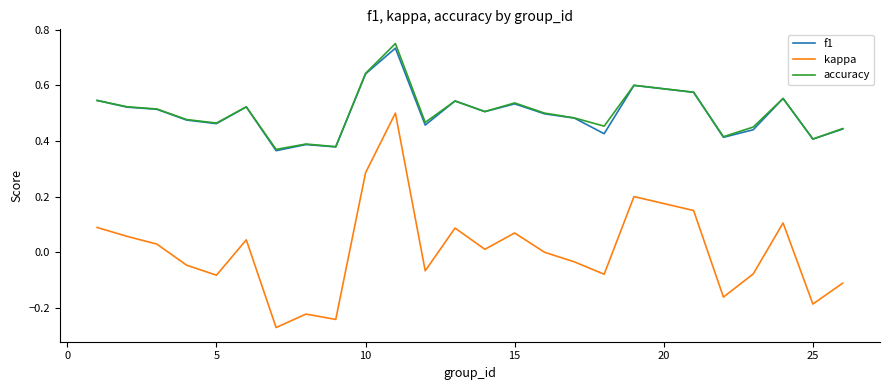

True or false: kappa and f1 intersect in this chart.

False